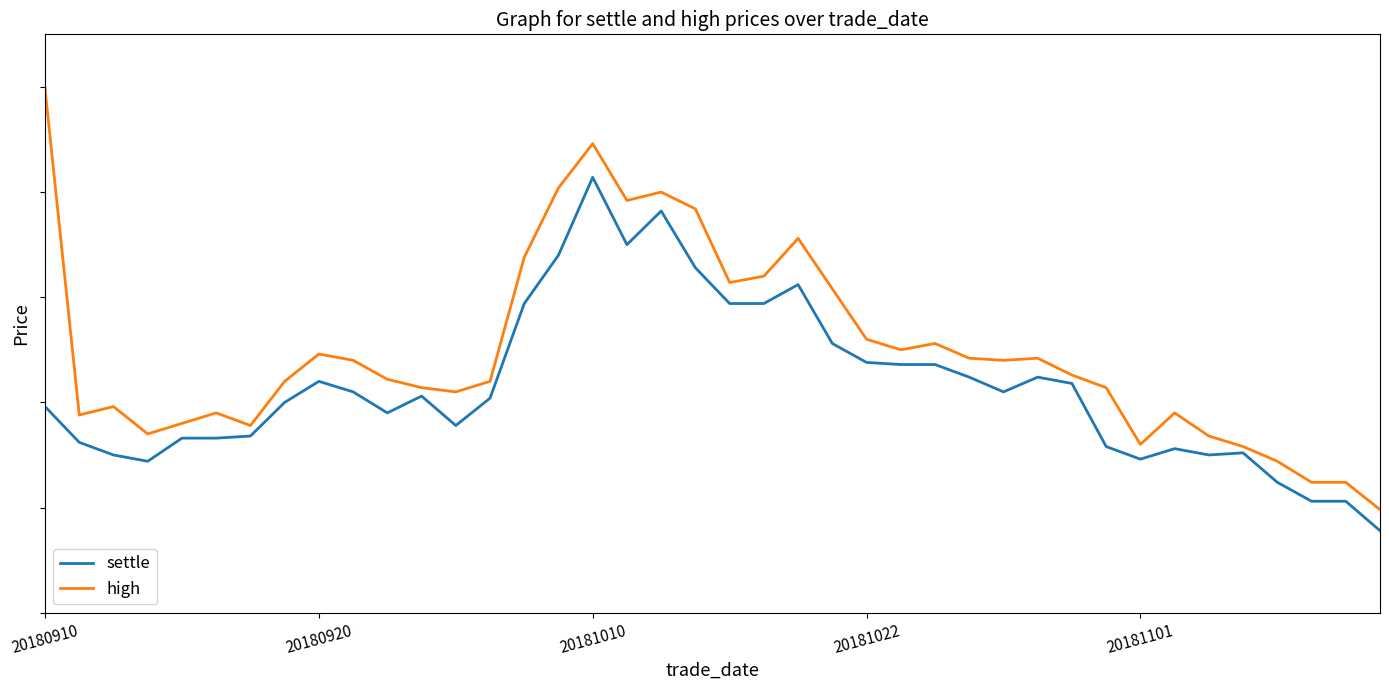

List the labels in order of high value, largest first.

20180910, 16, 15, 18, 17, 19, 22, 14, 21, 20, 23, 24, 26, 25, 8, 27, 29, 9, 28, 30, 10, 7, 13, 11, 31, 12, 20181010, 5, 33, 20180920, 20181101, 6, 20181022, 34, 32, 35, 36, 37, 38, 39